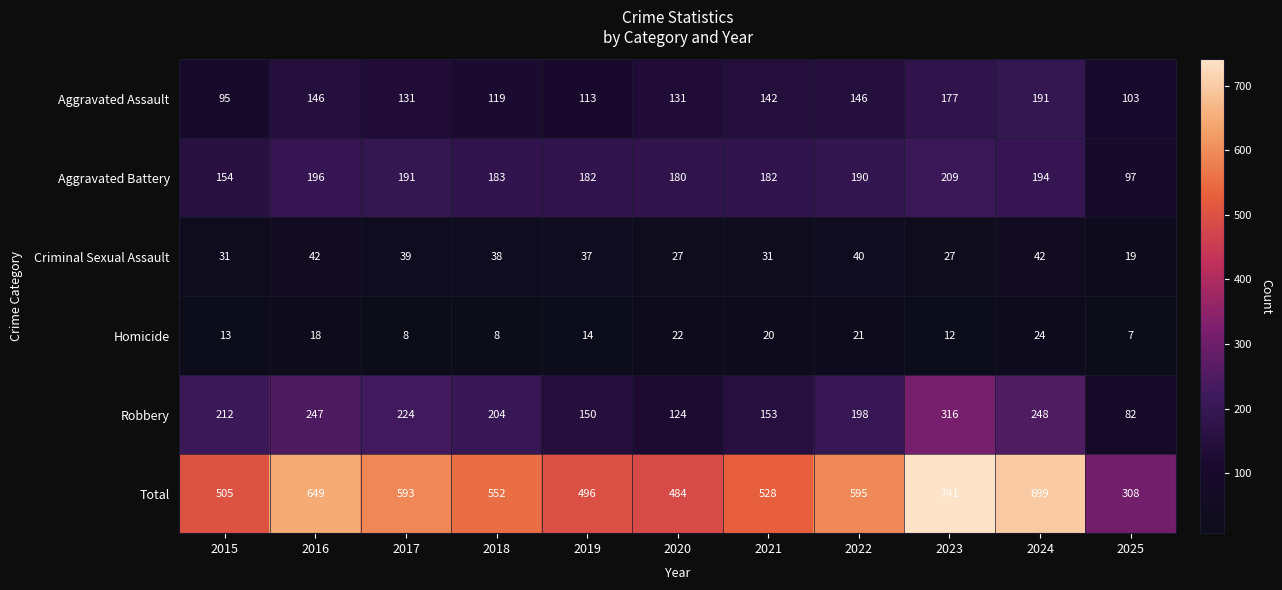

The value of Criminal Sexual Assault at 2024 is 15. True or false?

False